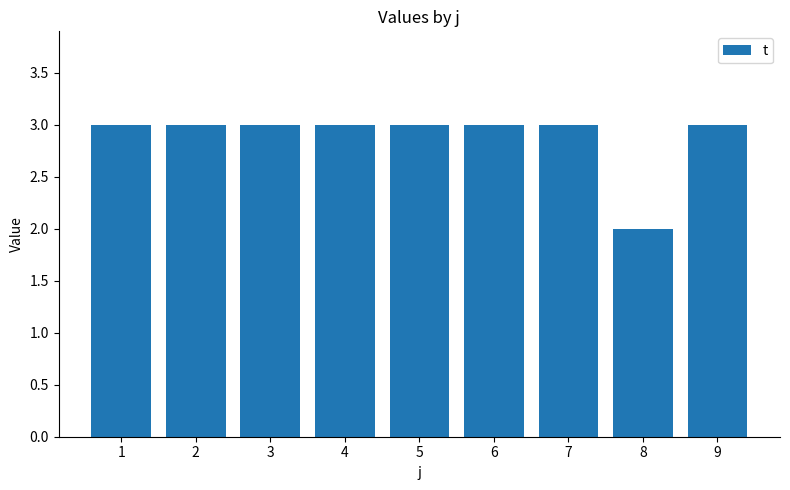

What is the sum of the values at 5 and 1?

6